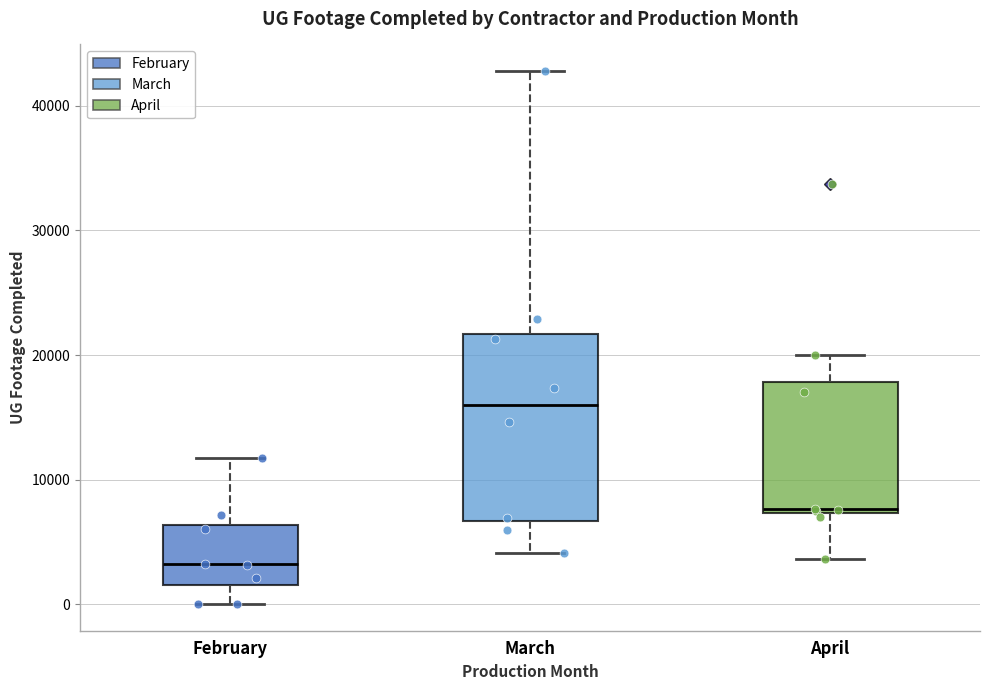

Which box's median line is the lowest?

February